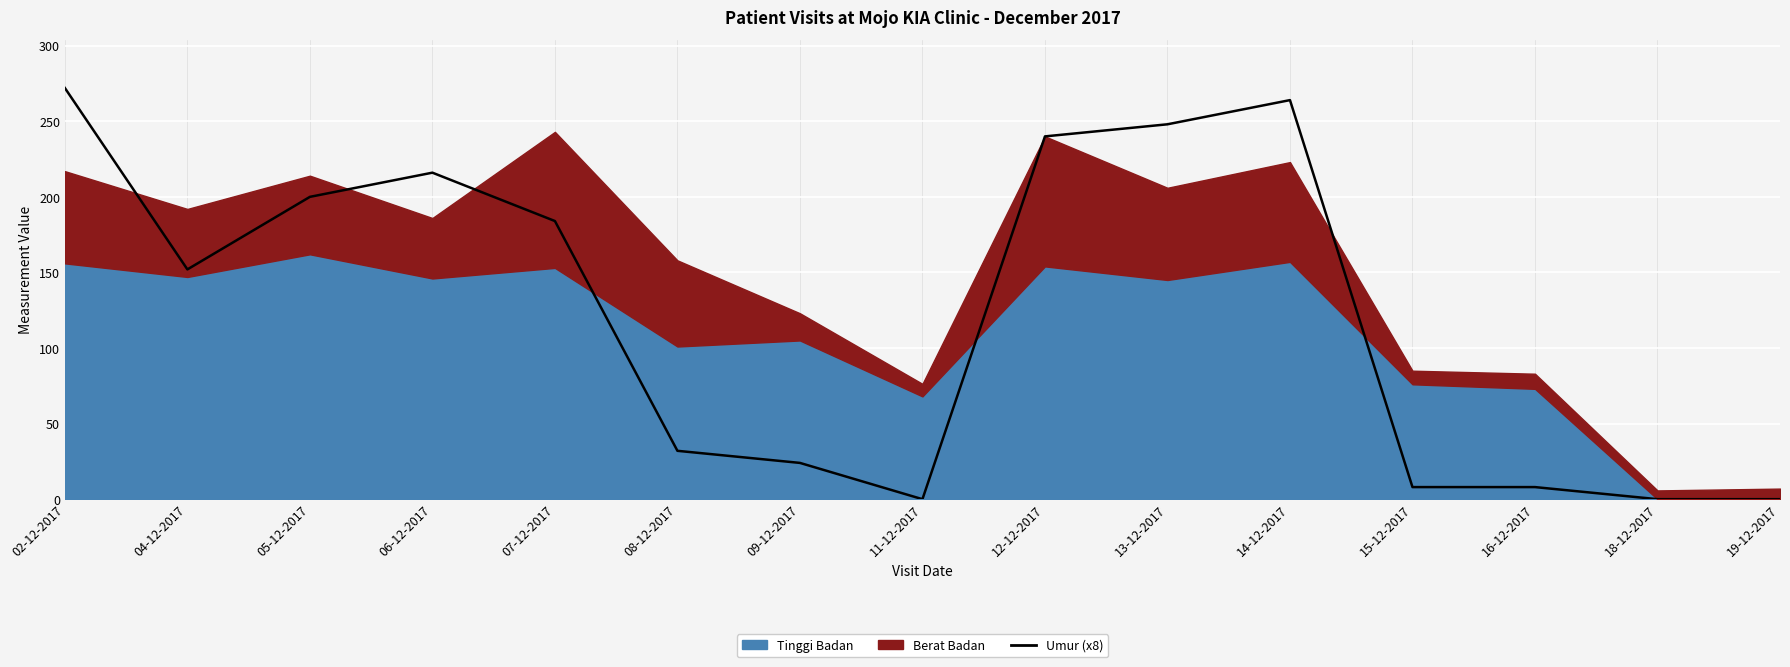

Approximately how many times larger is the value at 14-12-2017 compared to 02-12-2017?

1.0